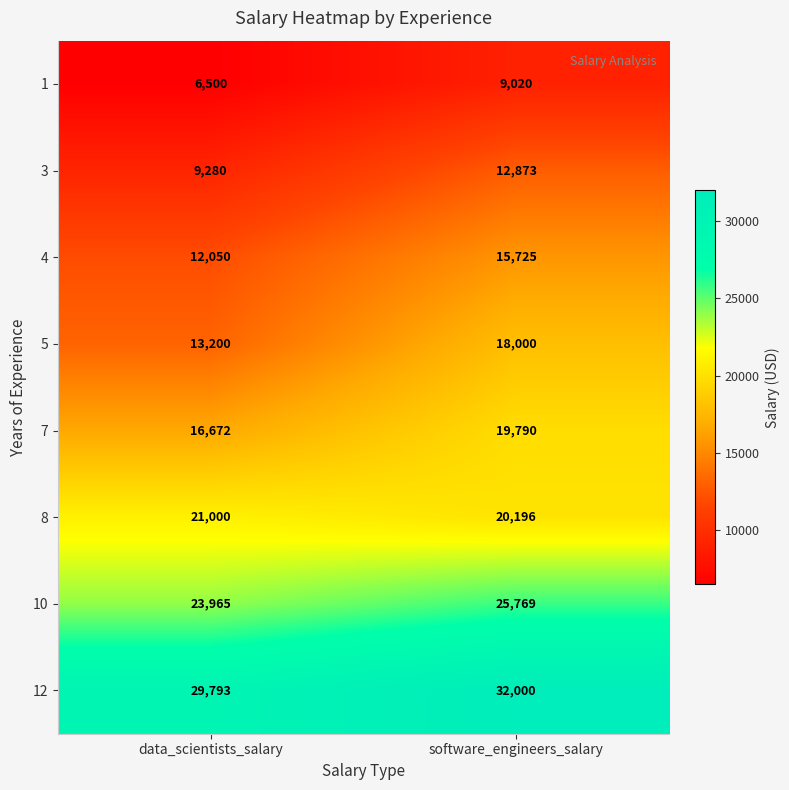

At how many categories does at least one series exceed 9543?

2